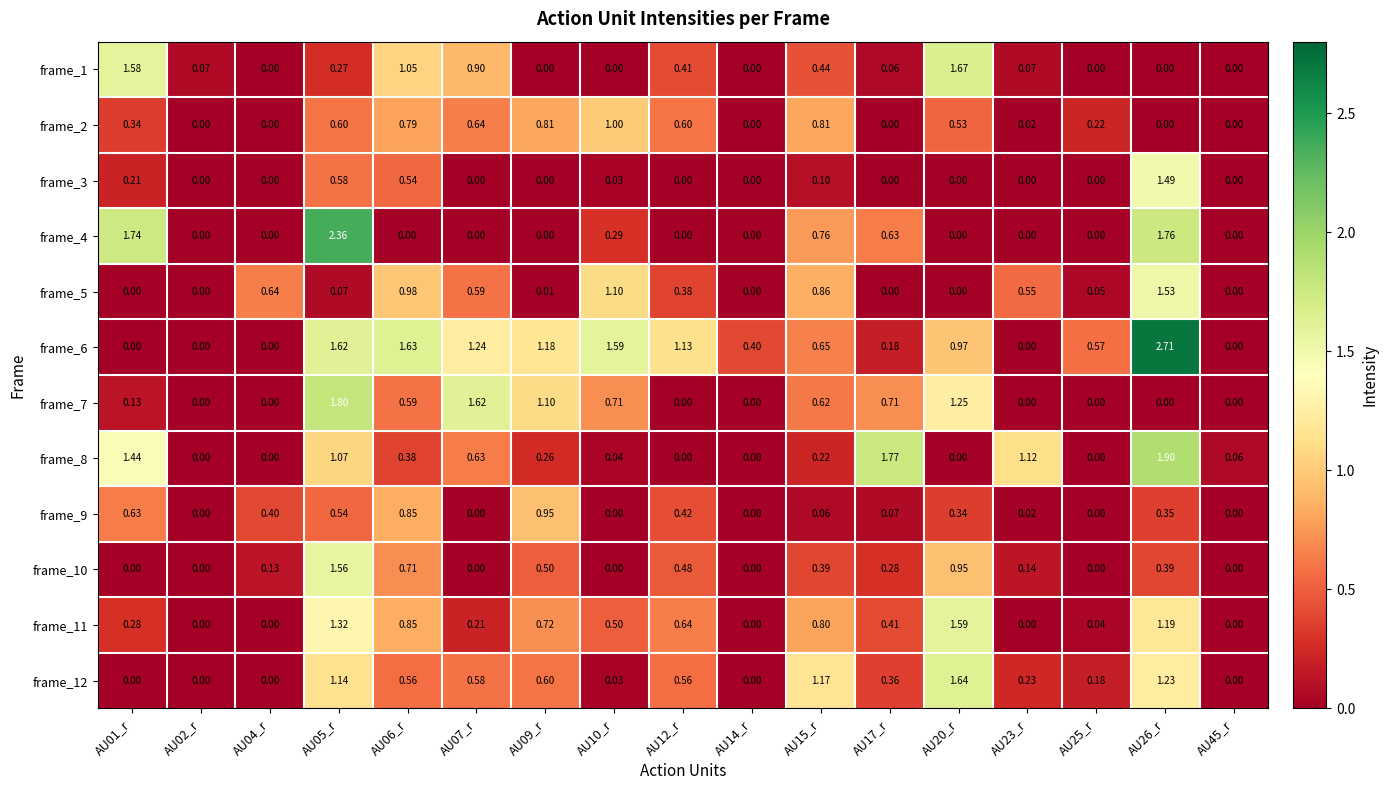

At AU14_r, list the series in order from smallest to largest.

frame_1, frame_2, frame_3, frame_4, frame_5, frame_7, frame_8, frame_9, frame_10, frame_11, frame_12, frame_6